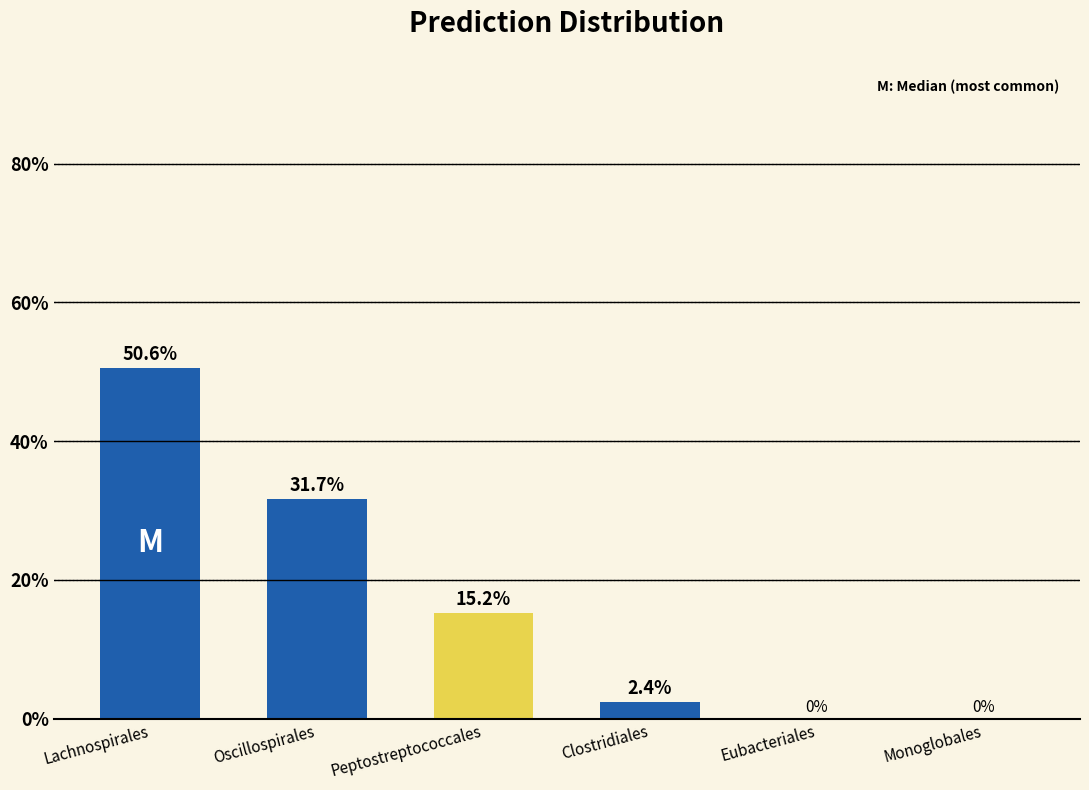

What is the greatest value displayed?

50.6